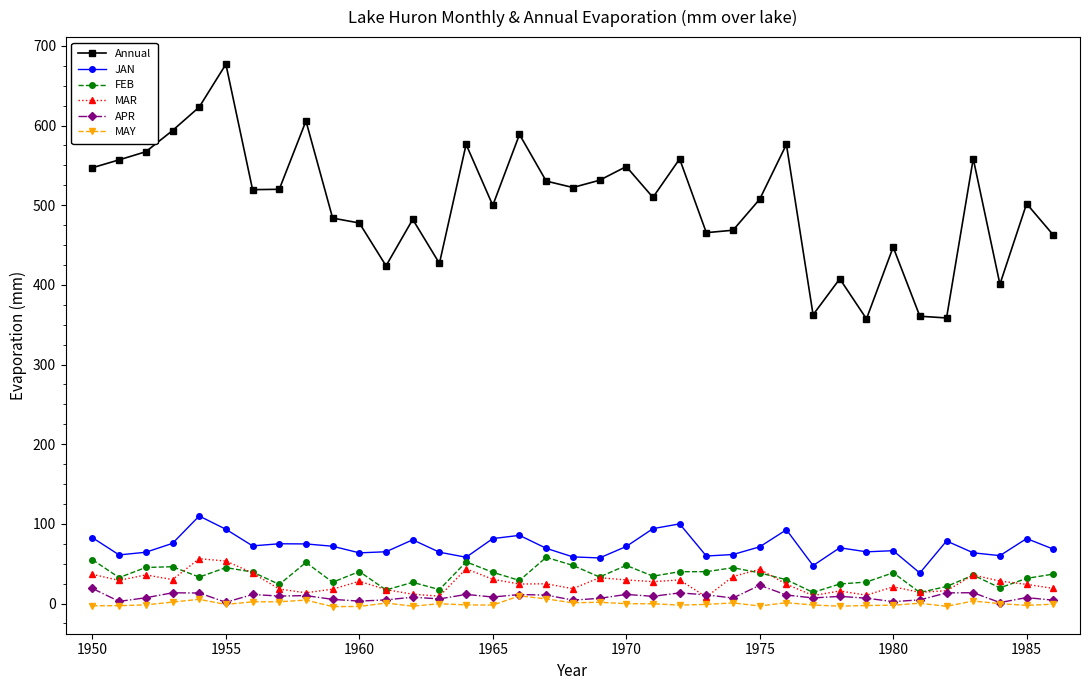

Which series has the widest spread of values?

Annual